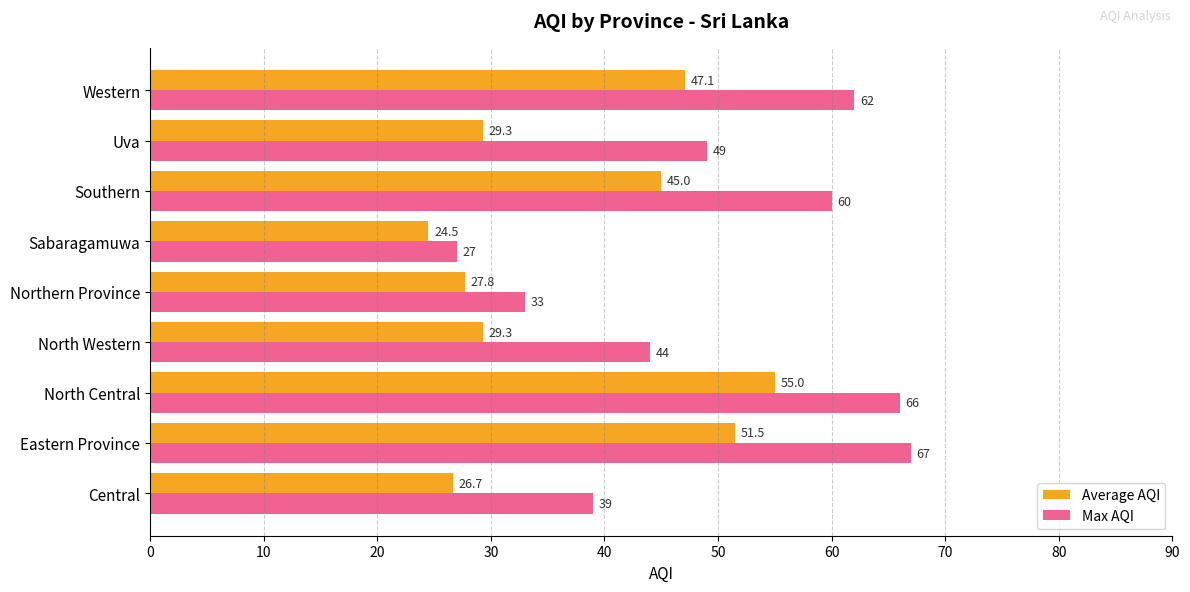

Which category has the highest value across all series?

Eastern Province